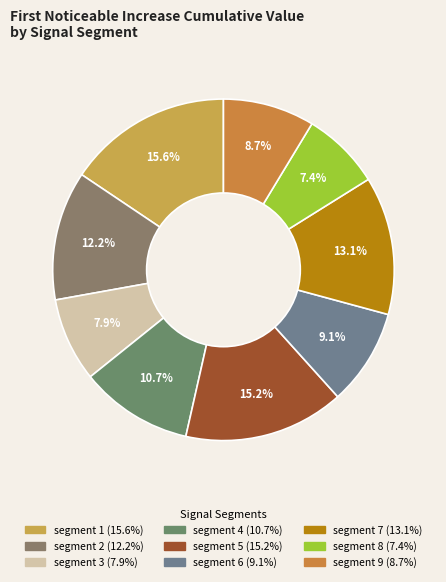

What is the total percentage of segment 4 and segment 9?

19.4%